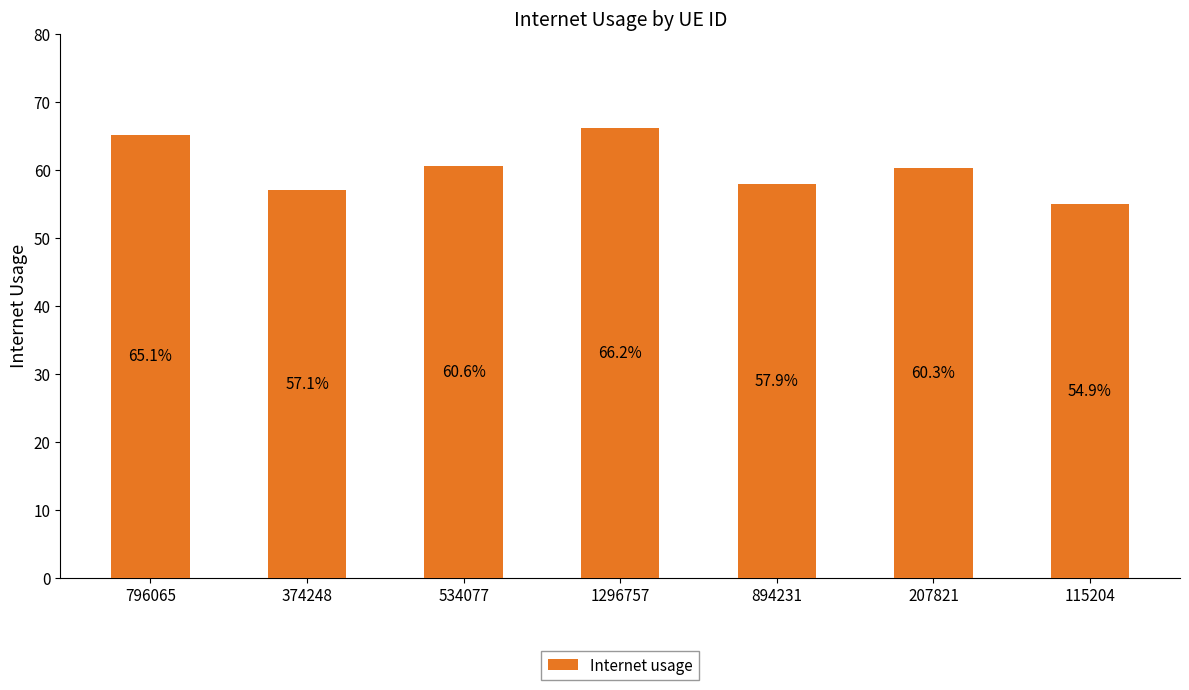

At which label is the value closest to 0?

115204